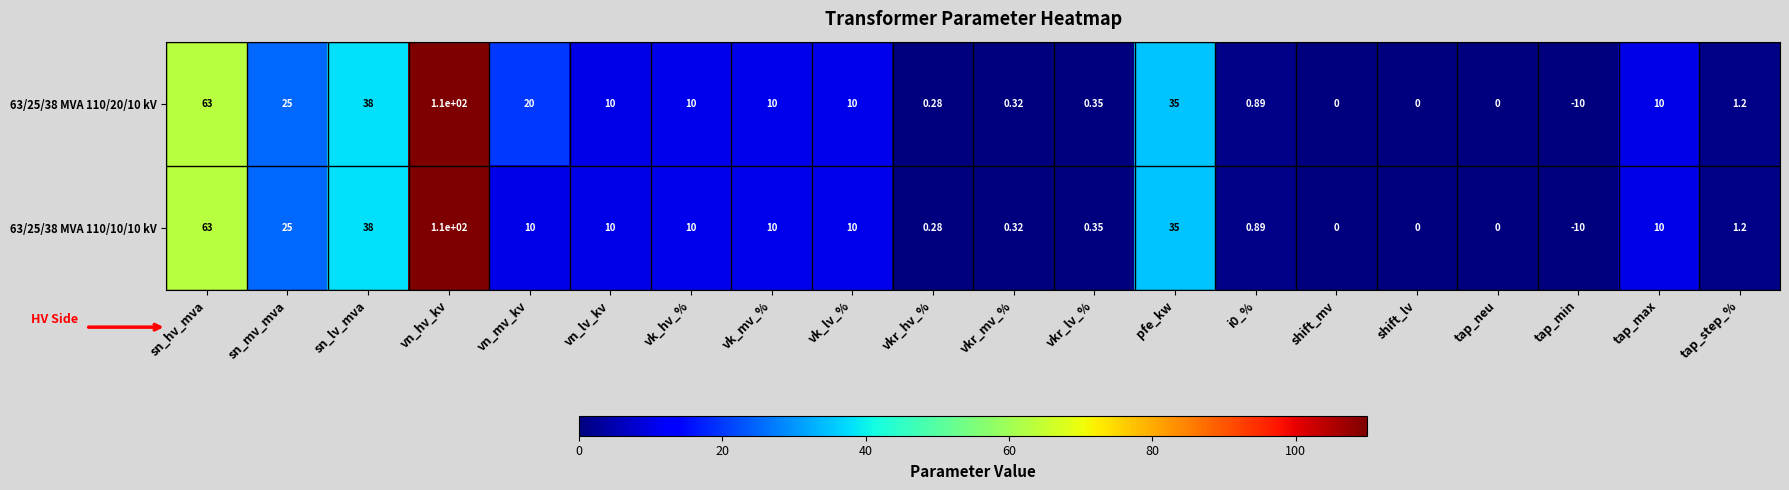

List the series in order of their overall mean, highest first.

63/25/38 MVA 110/20/10 kV, 63/25/38 MVA 110/10/10 kV